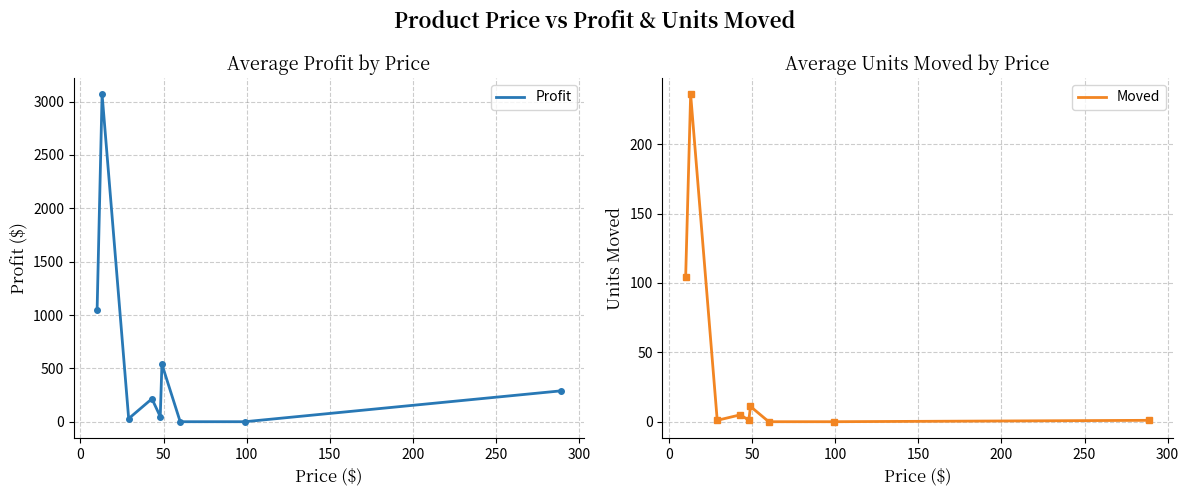

Which series has the widest spread of values?

Profit